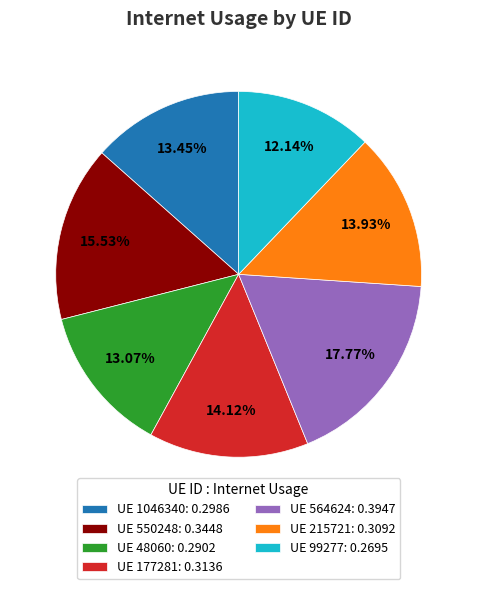

Between UE 177281: 0.3136 and UE 99277: 0.2695, which is larger?

UE 177281: 0.3136